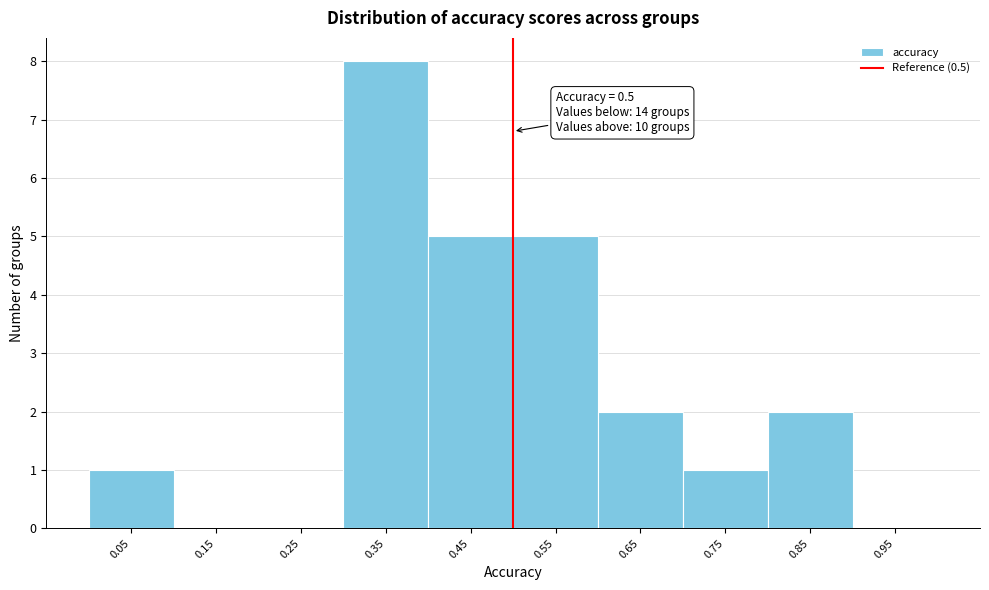

Which range on the x-axis has the tallest bar?

0.3 to 0.4